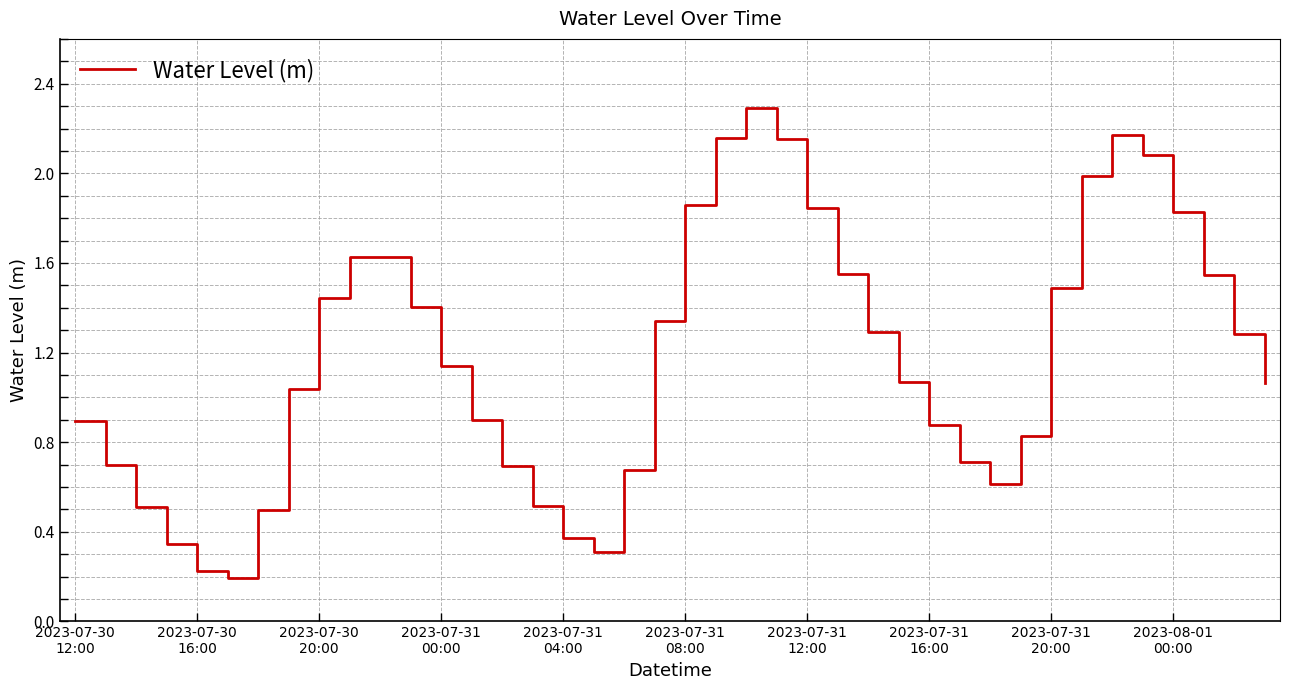

Is this an area chart (filled region under the line)?

No